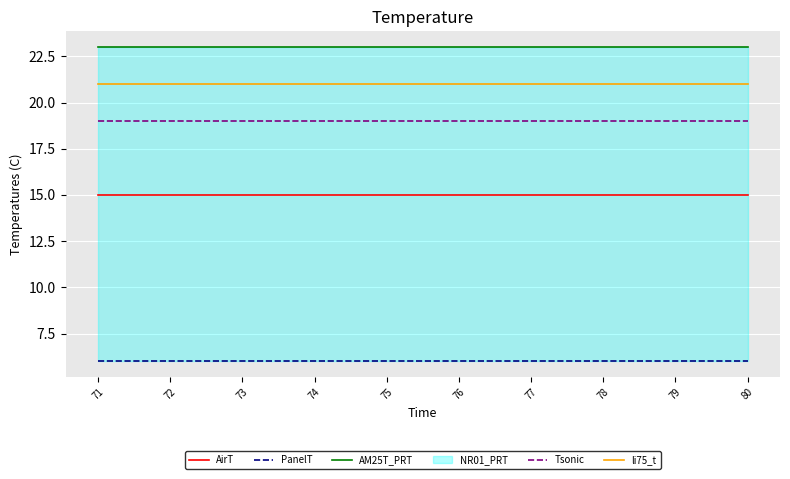

Is it true that AM25T_PRT equals 13 at 76?

False